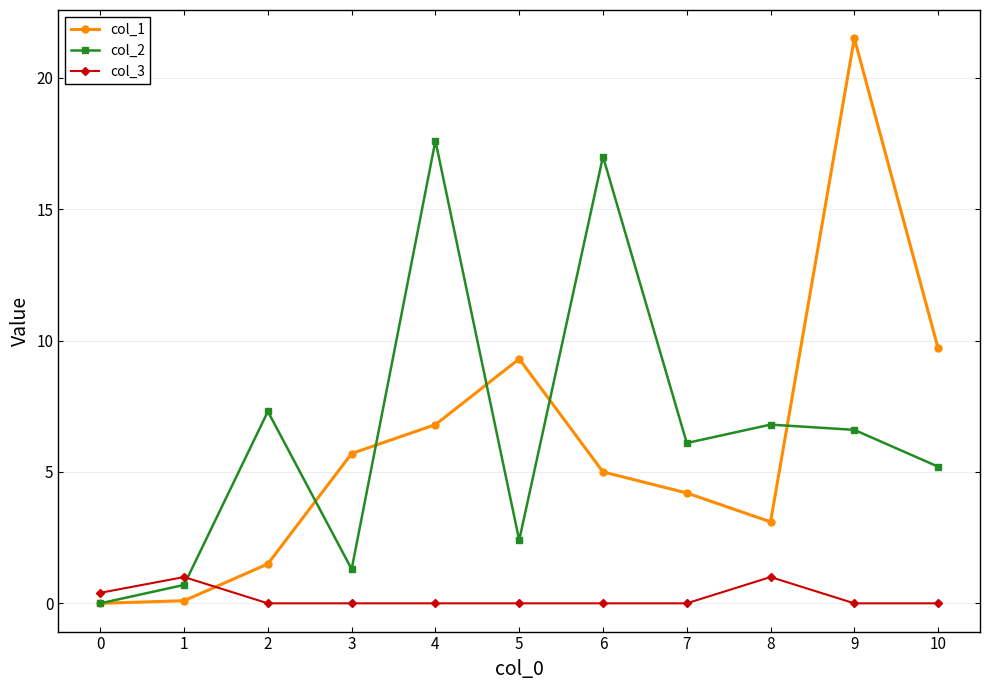

True or false: col_1 has more than 0 interior local peaks.

True